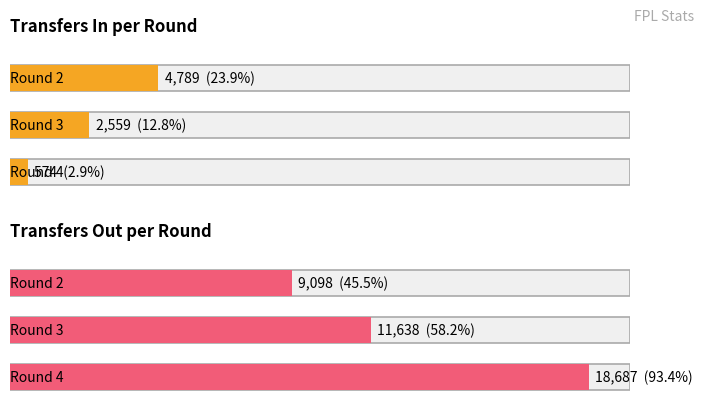

The transfers_in series shows 4189 at Round 3. True or false?

False